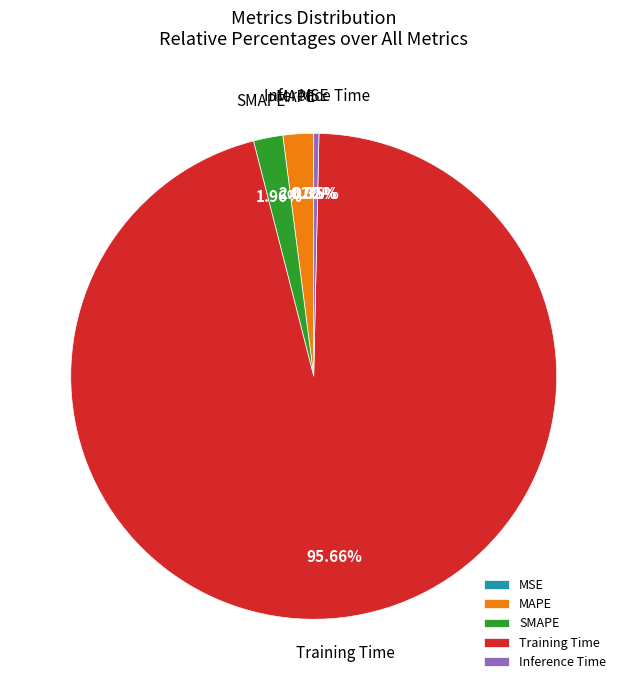

Is it true that Inference Time is 0% of the pie?

True